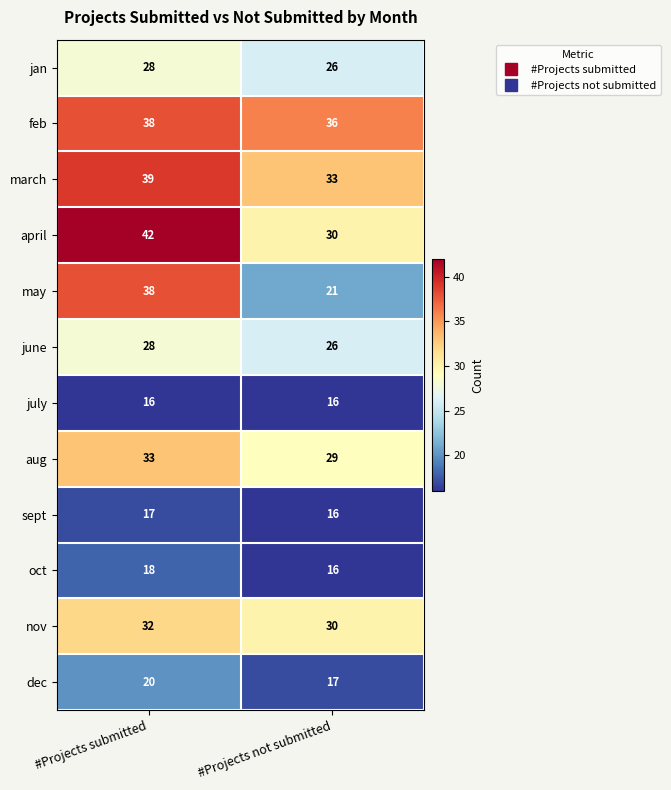

Reading right to left, extract all data points from this chart.

jan: #Projects not submitted=26	#Projects submitted=28
feb: #Projects not submitted=36	#Projects submitted=38
march: #Projects not submitted=33	#Projects submitted=39
april: #Projects not submitted=30	#Projects submitted=42
may: #Projects not submitted=21	#Projects submitted=38
june: #Projects not submitted=26	#Projects submitted=28
july: #Projects not submitted=16	#Projects submitted=16
aug: #Projects not submitted=29	#Projects submitted=33
sept: #Projects not submitted=16	#Projects submitted=17
oct: #Projects not submitted=16	#Projects submitted=18
nov: #Projects not submitted=30	#Projects submitted=32
dec: #Projects not submitted=17	#Projects submitted=20